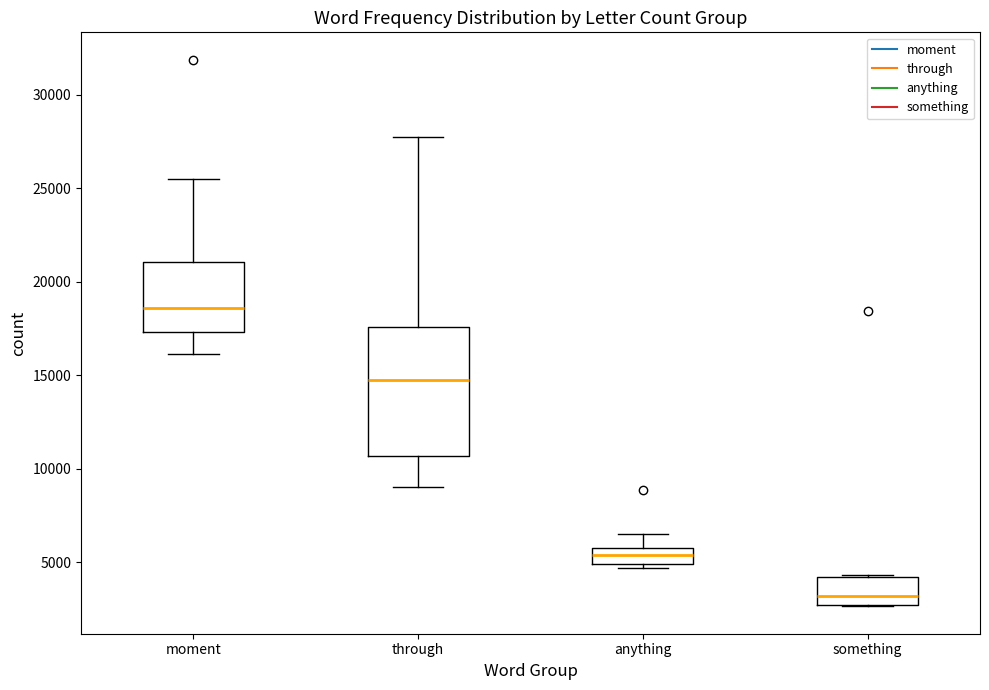

Which box is the tallest, from its lower edge to its upper edge?

through